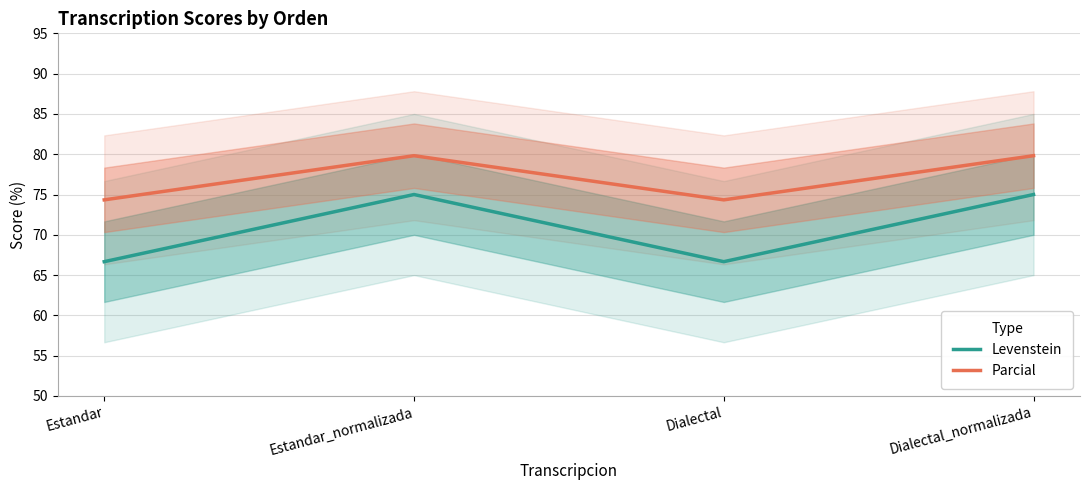

Reading right to left, list all the values displayed in this chart.

Levenstein: Dialectal_normalizada=75.0	Dialectal=66.7	Estandar_normalizada=75.0	Estandar=66.7
Parcial: Dialectal_normalizada=79.8	Dialectal=74.3	Estandar_normalizada=79.8	Estandar=74.3